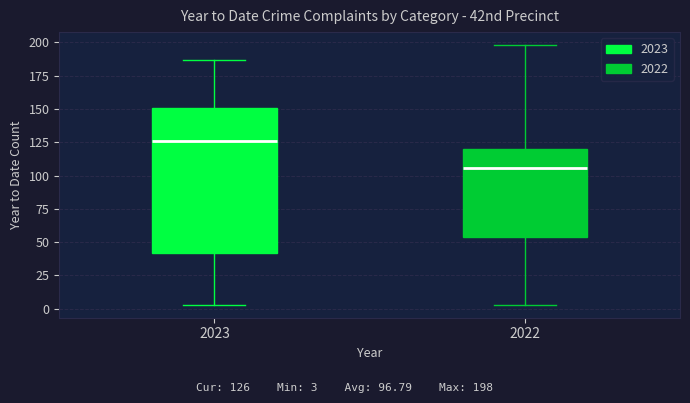

Which box is the tallest, from its lower edge to its upper edge?

2023